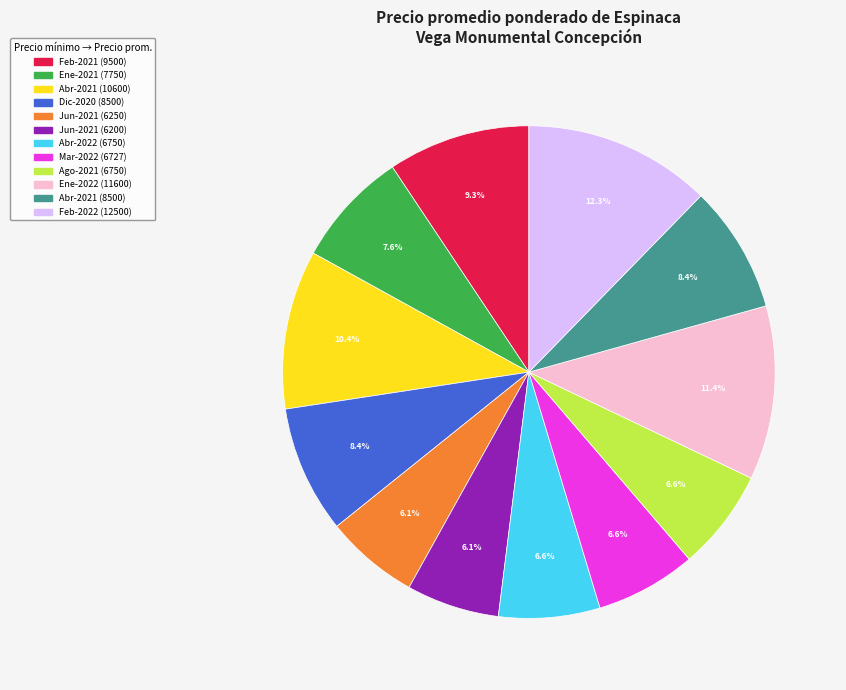

Which category has the biggest portion of the pie?

Feb-2022 (12500)